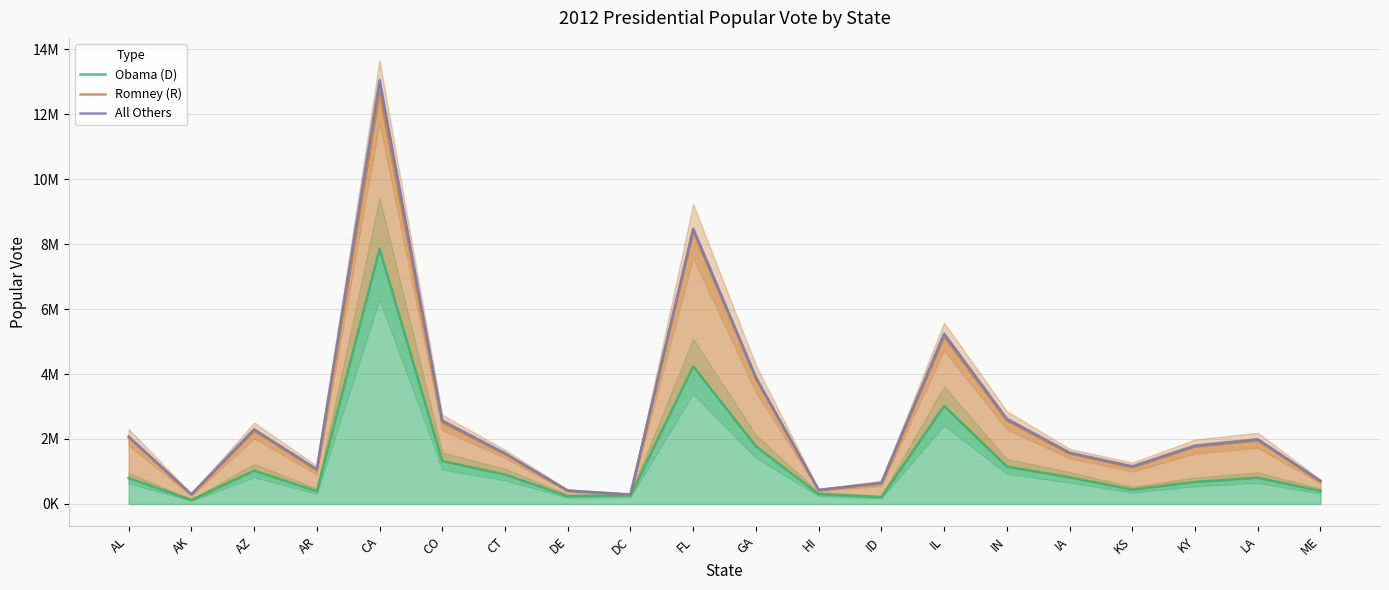

What value does the Obama (D) series have at LA, to the nearest 100?

809100